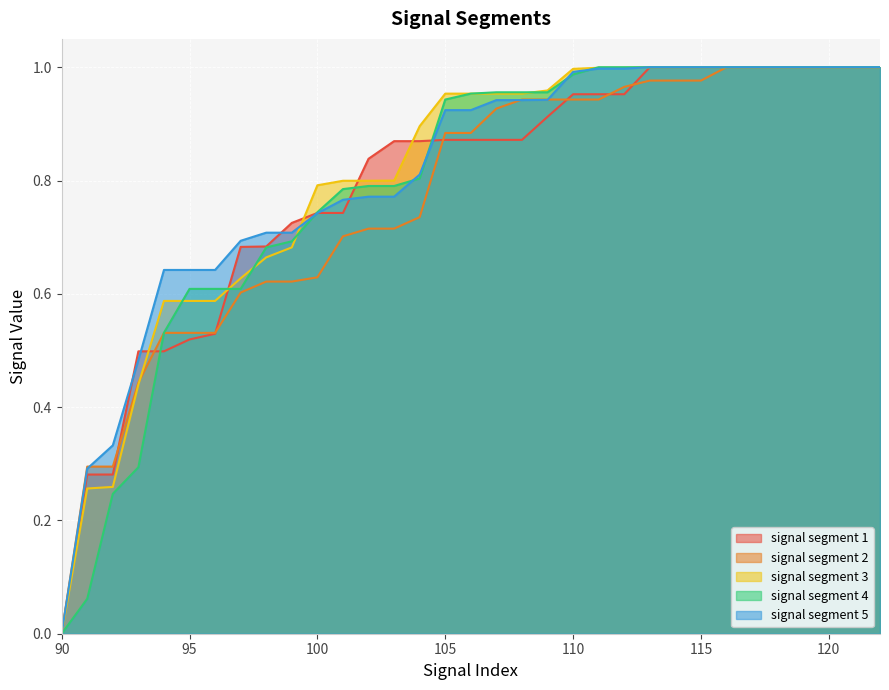

Does the chart display data point markers on the line(s)?

No